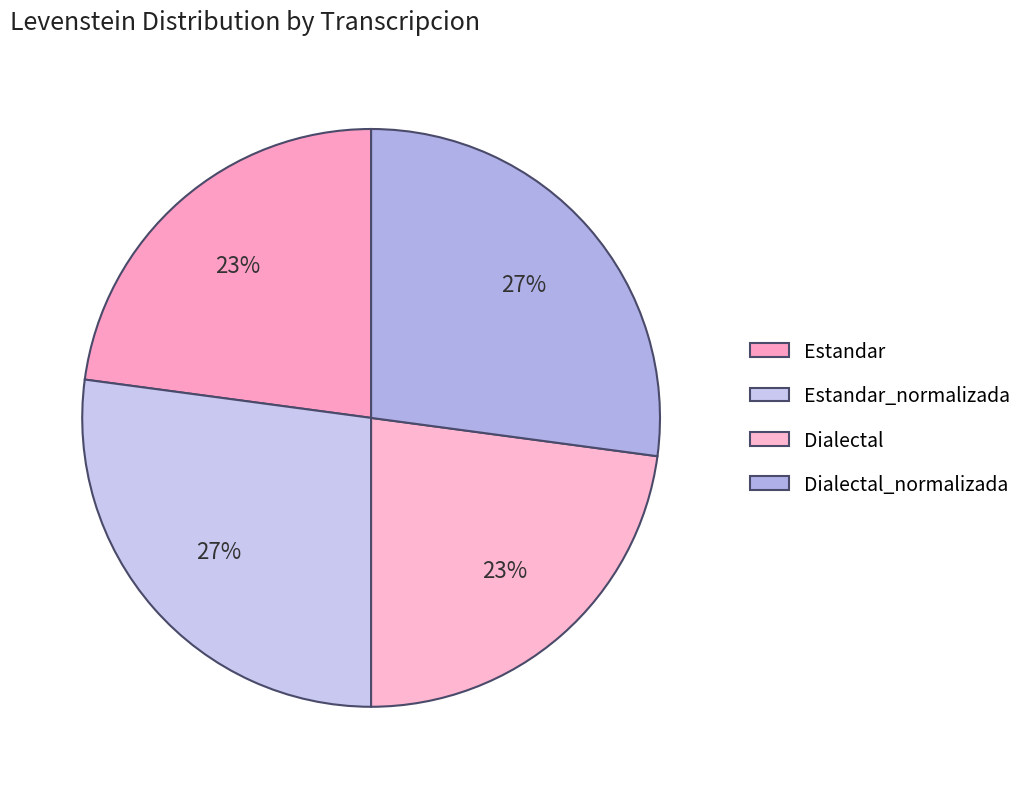

What is the largest slice in the pie chart?

Estandar_normalizada